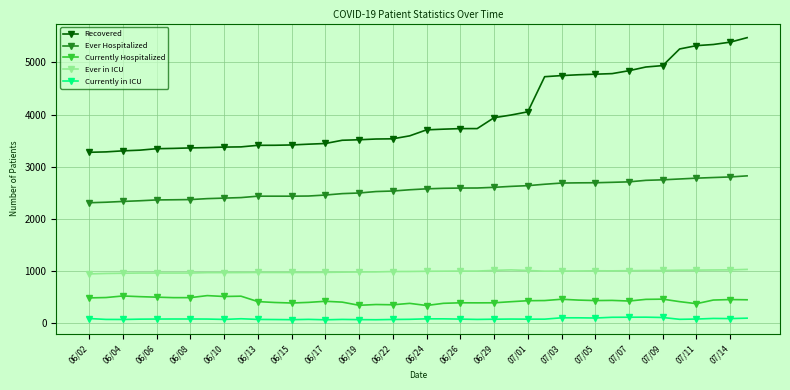

What is the average value of the Currently Hospitalized series?

429